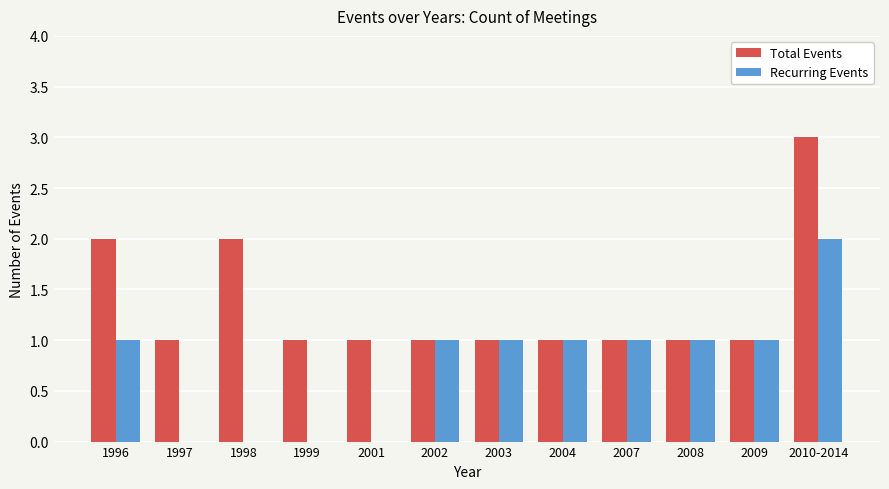

Reading left to right, transcribe all the data shown in this chart.

Total Events: 2	1	2	1	1	1	1	1	1	1	1	3
Recurring Events: 1	0	0	0	0	1	1	1	1	1	1	2